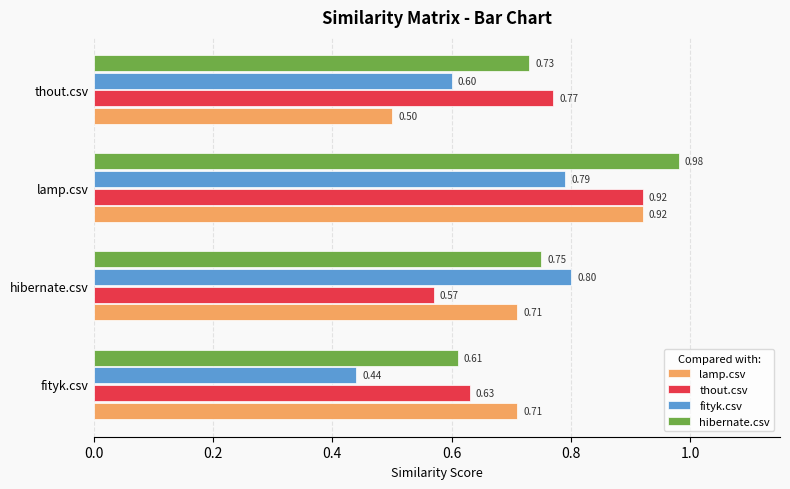

List the labels in order of hibernate.csv value, largest first.

lamp.csv, hibernate.csv, thout.csv, fityk.csv